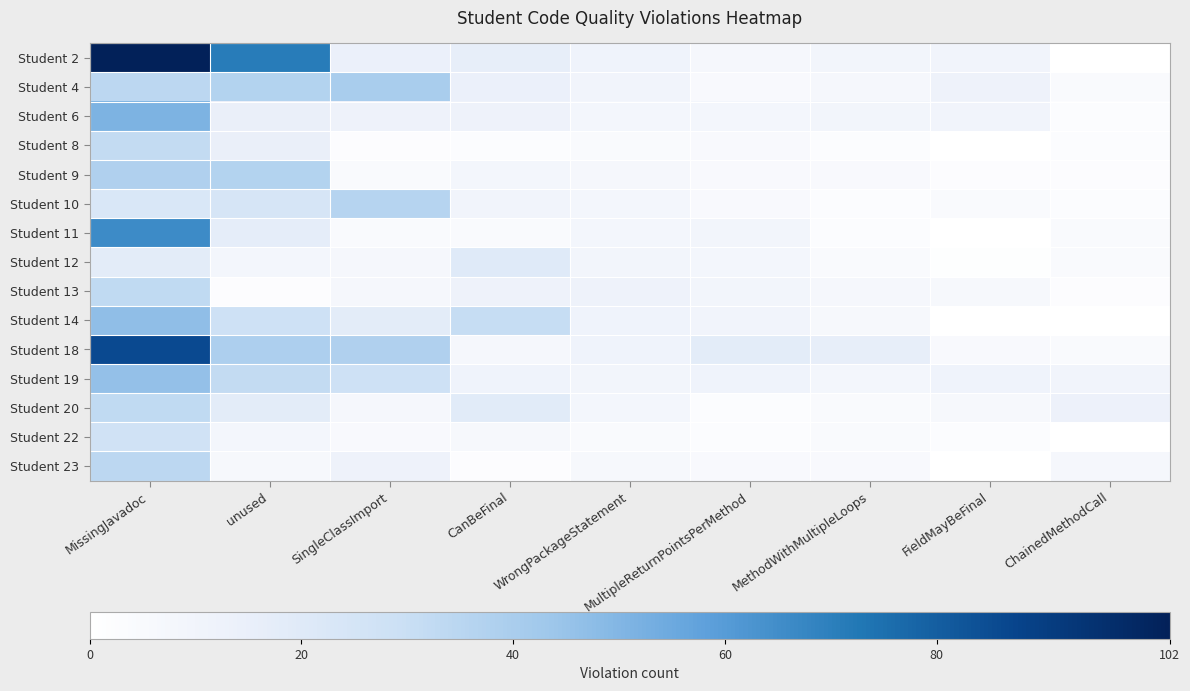

Which series changed the most between MissingJavadoc and SingleClassImport?

Student 2